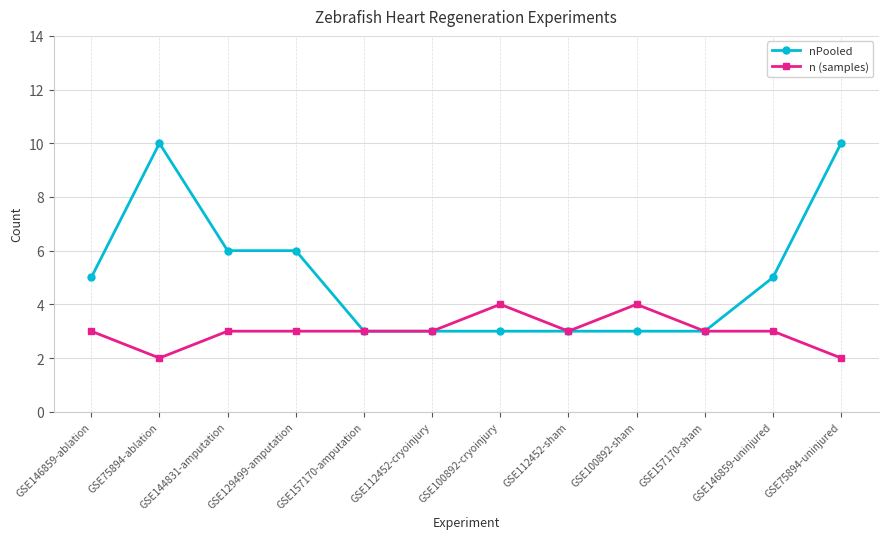

What is the label of the 1st point from the right?

GSE75894-uninjured